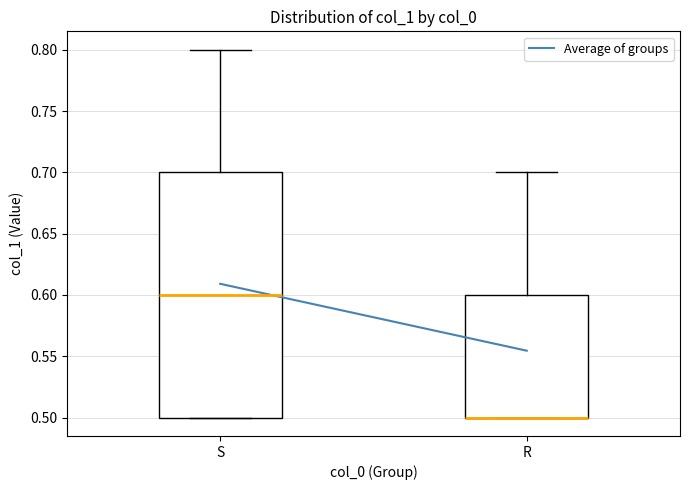

Where is the upper edge of the box for R on the y-axis? The values are not printed on the chart, so give them approximately, as read against the axis.

0.6